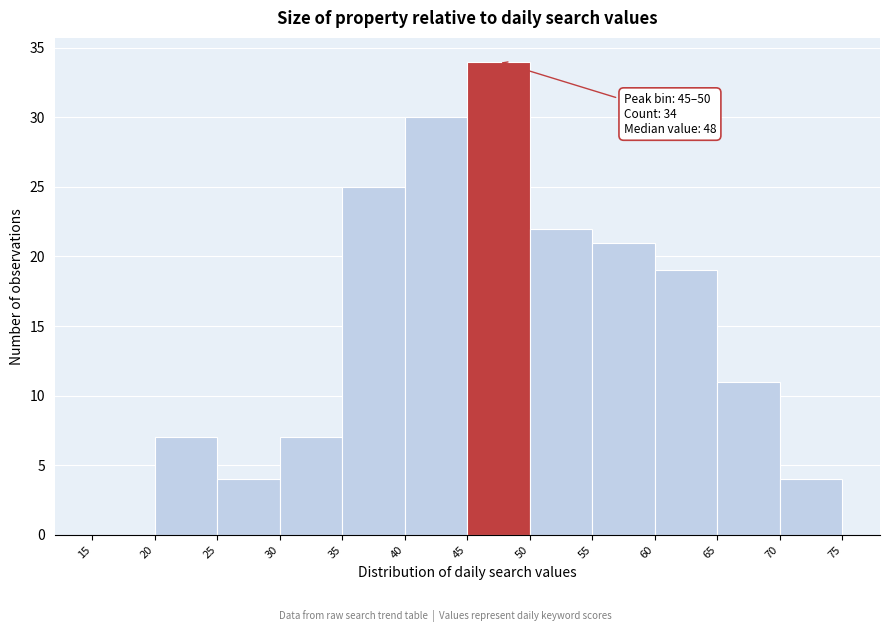

Which range on the x-axis has the tallest bar?

45 to 50